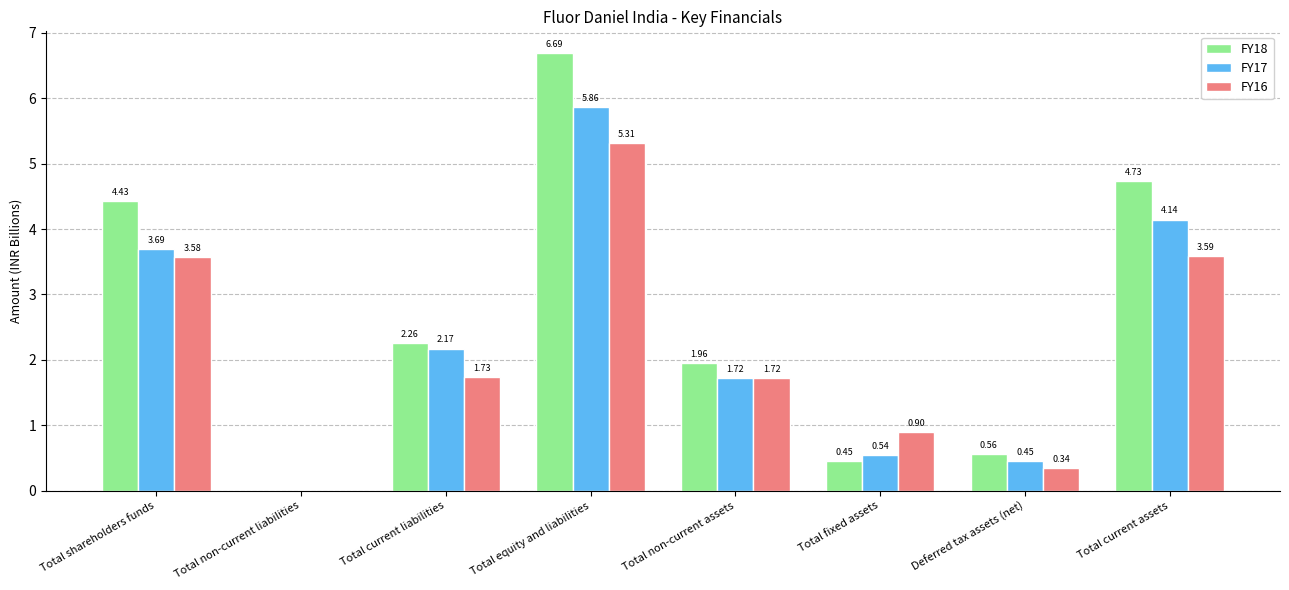

Does the chart contain stacked bars?

No